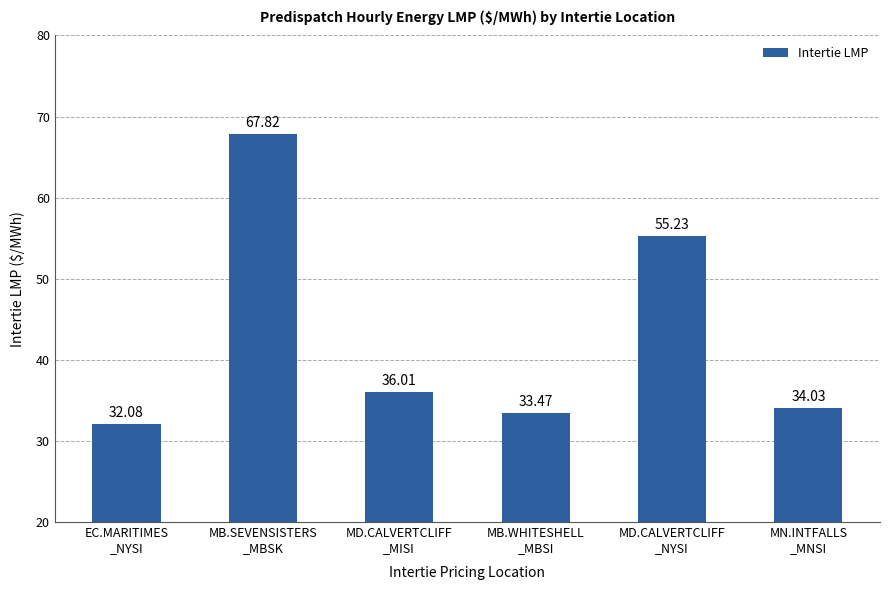

True or false: the data shows 77.2 at MD.CALVERTCLIFF
_NYSI.

False